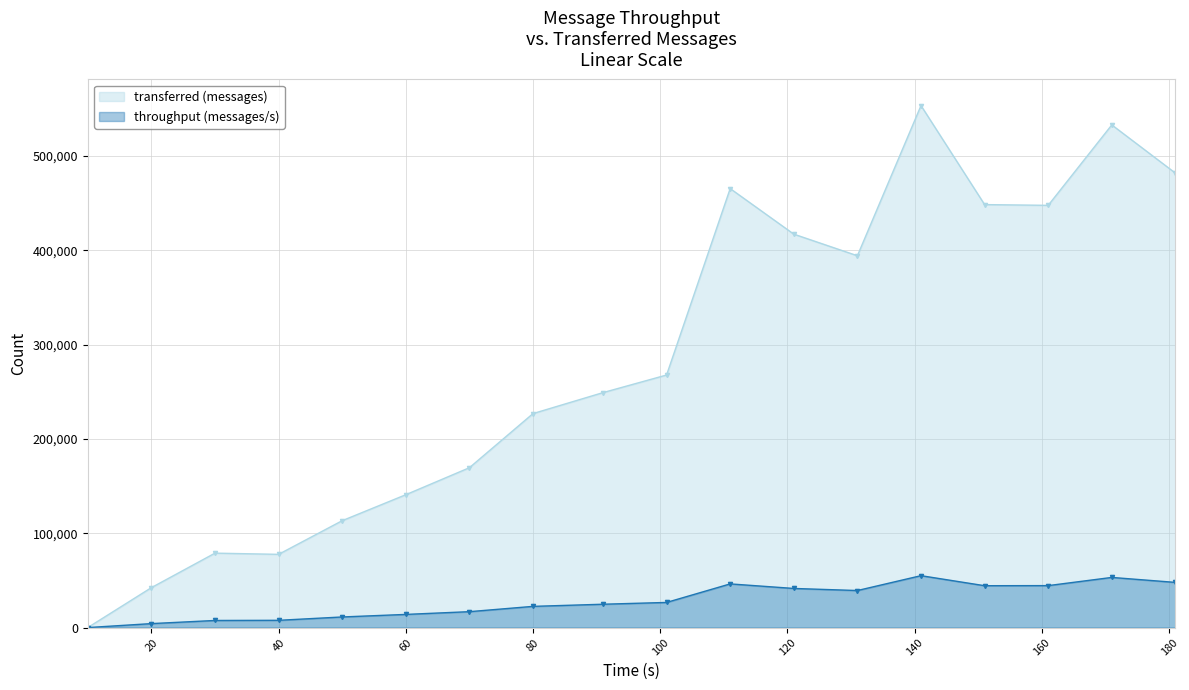

What is the maximum value shown in the chart?

553600